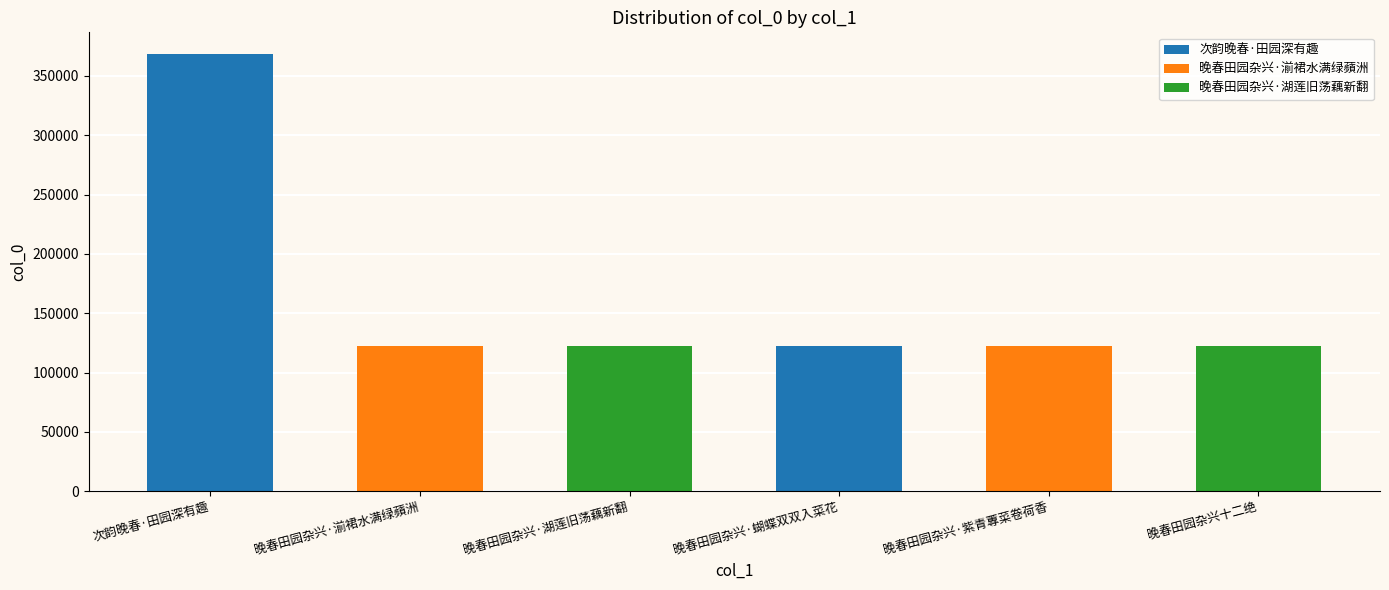

Read the value at 晚春田园杂兴十二绝.

122570